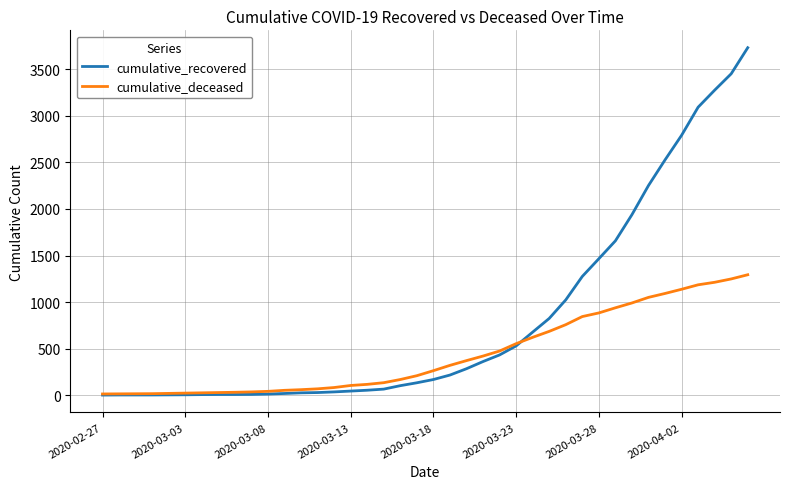

At how many categories does at least one series exceed 3562?

1